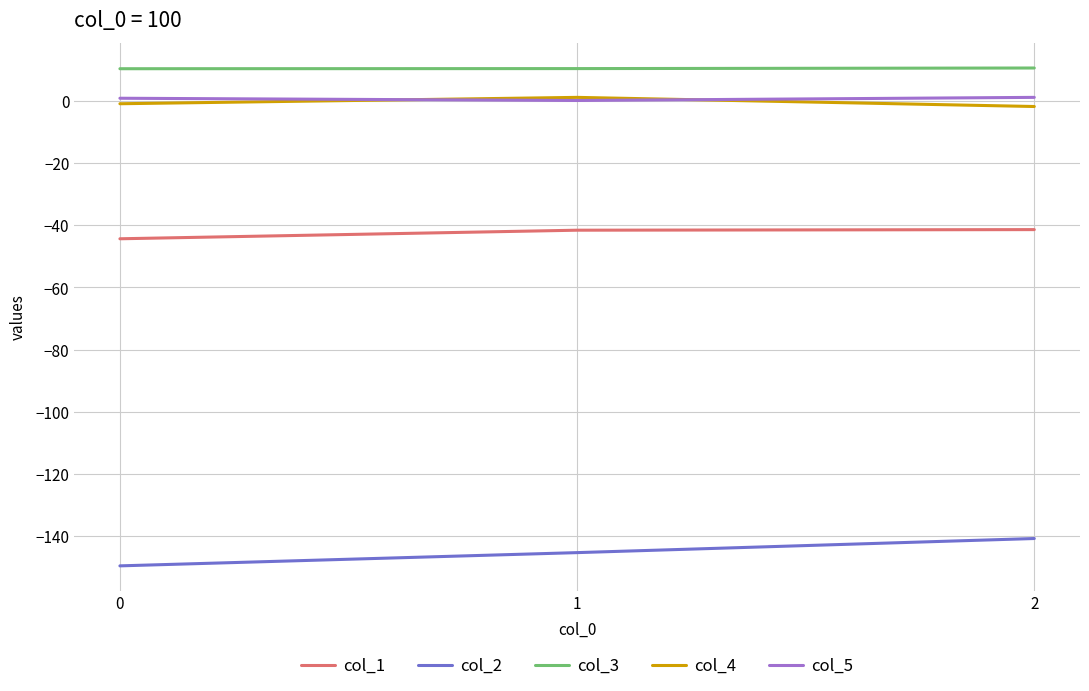

True or false: col_1 has a value of -41.4 at 2.

True